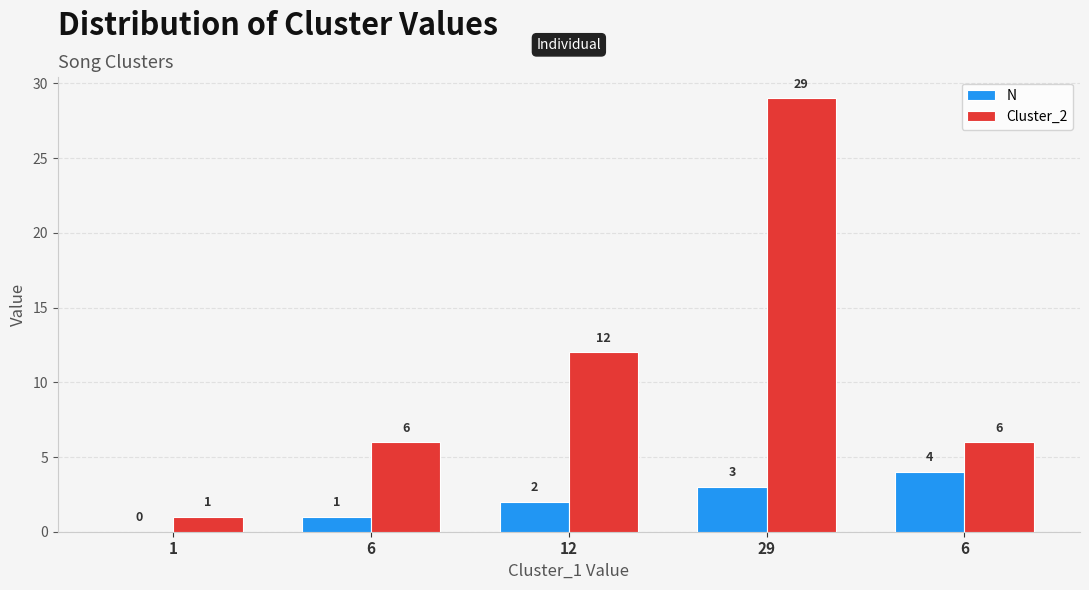

What are all the series names shown in the legend?

N, Cluster_2